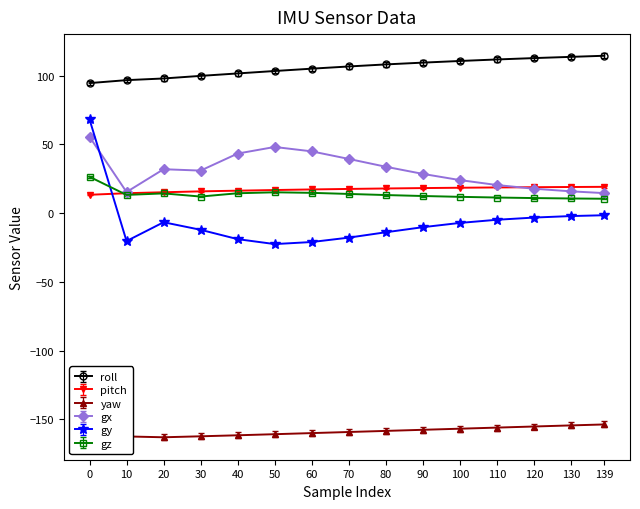

What is the average value of the pitch series?

17.2